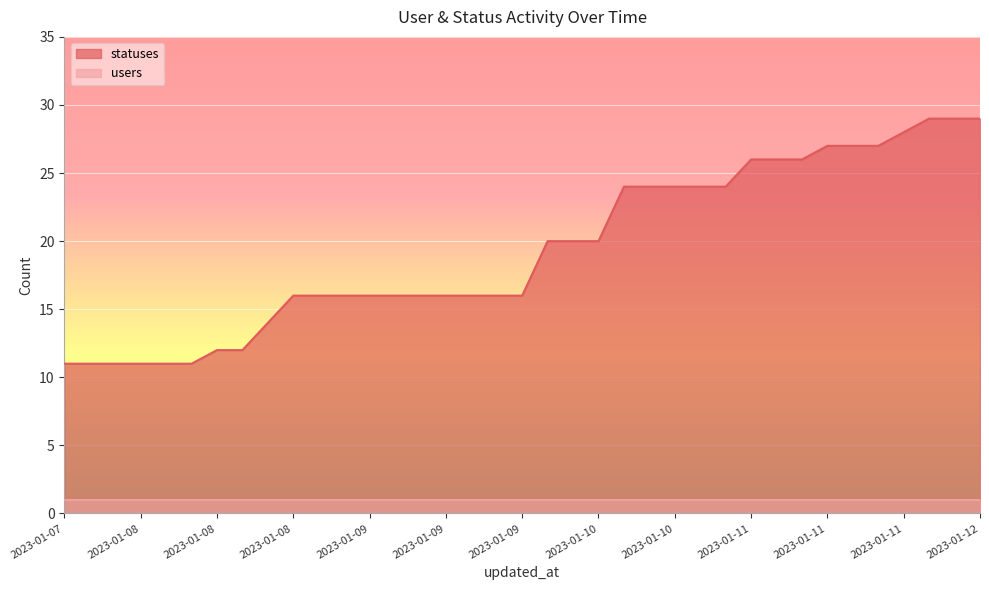

How many data points are less than 16?

9